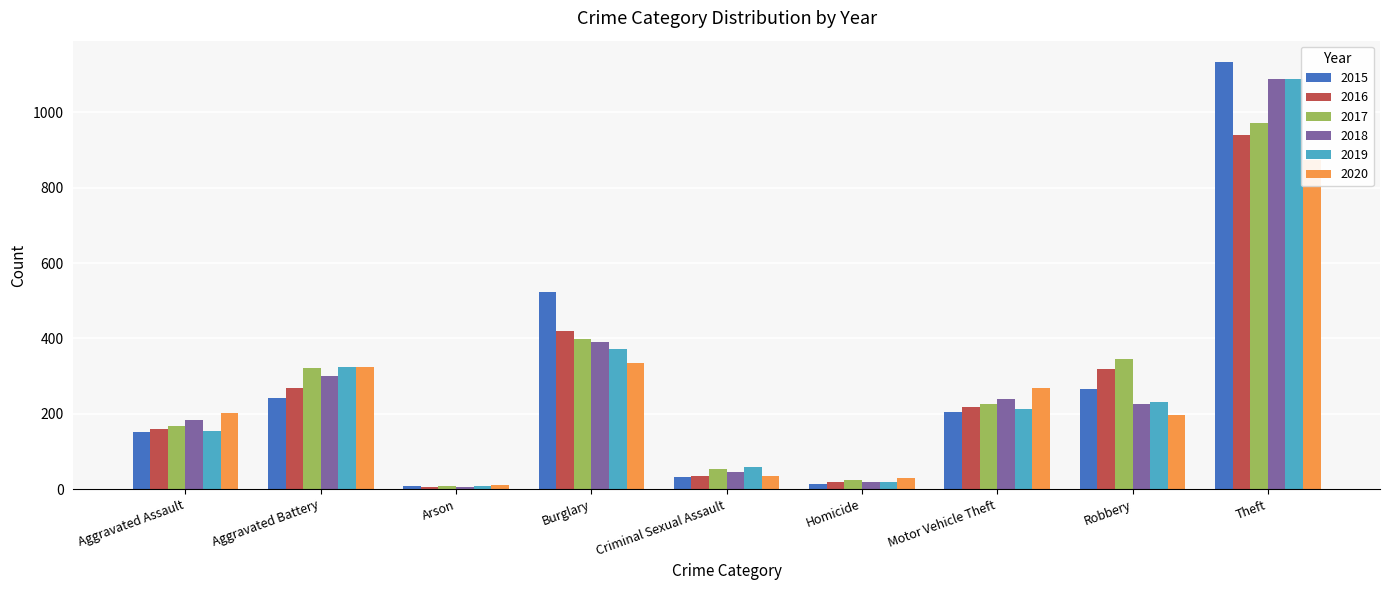

Reading right to left, extract all data points from this chart.

2015: Theft=1134	Robbery=265	Motor Vehicle Theft=205	Homicide=14	Criminal Sexual Assault=31	Burglary=524	Arson=8	Aggravated Battery=241	Aggravated Assault=152
2016: Theft=941	Robbery=319	Motor Vehicle Theft=217	Homicide=18	Criminal Sexual Assault=34	Burglary=420	Arson=6	Aggravated Battery=269	Aggravated Assault=159
2017: Theft=972	Robbery=345	Motor Vehicle Theft=226	Homicide=24	Criminal Sexual Assault=53	Burglary=399	Arson=7	Aggravated Battery=322	Aggravated Assault=167
2018: Theft=1090	Robbery=225	Motor Vehicle Theft=239	Homicide=20	Criminal Sexual Assault=45	Burglary=390	Arson=6	Aggravated Battery=300	Aggravated Assault=183
2019: Theft=1088	Robbery=230	Motor Vehicle Theft=214	Homicide=18	Criminal Sexual Assault=60	Burglary=372	Arson=7	Aggravated Battery=323	Aggravated Assault=154
2020: Theft=874	Robbery=198	Motor Vehicle Theft=268	Homicide=30	Criminal Sexual Assault=36	Burglary=336	Arson=12	Aggravated Battery=324	Aggravated Assault=202